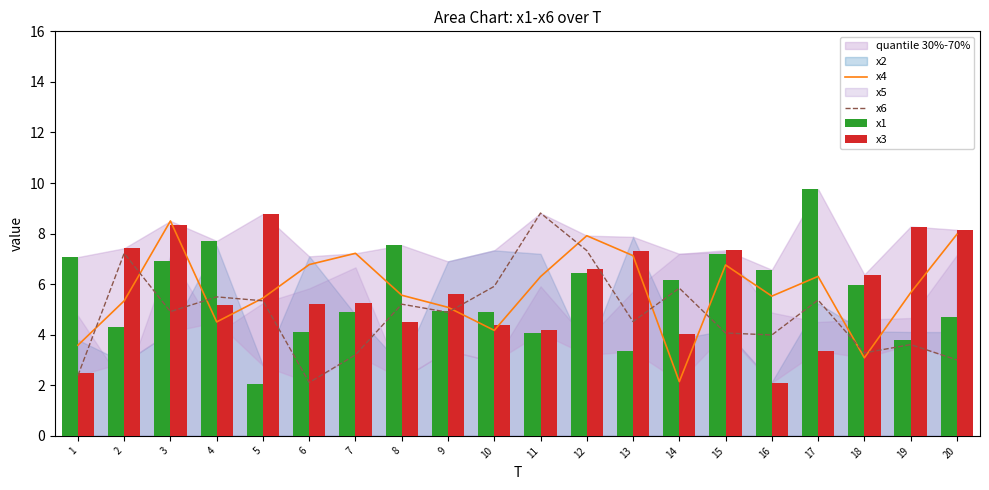

Which series changed the most between 3 and 11?

x3